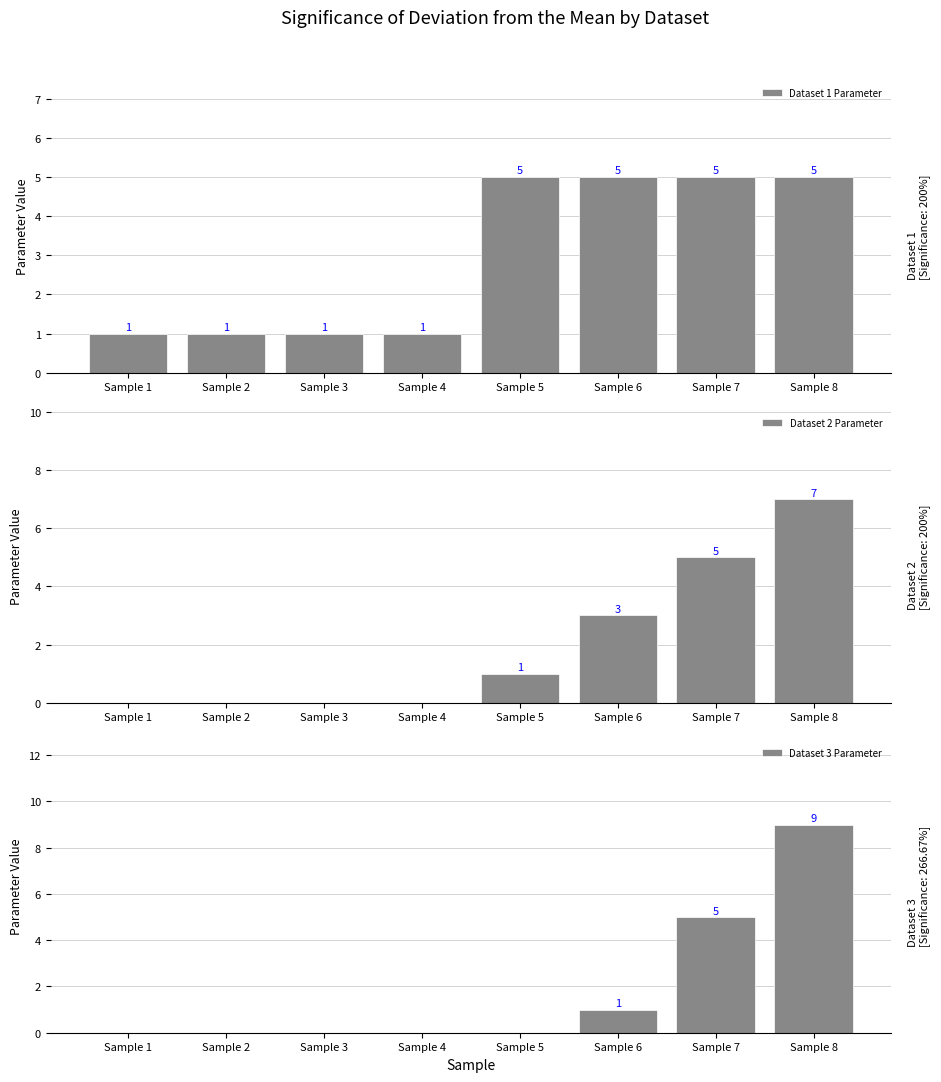

At which label is Dataset 3 Parameter closest to 4?

Sample 7